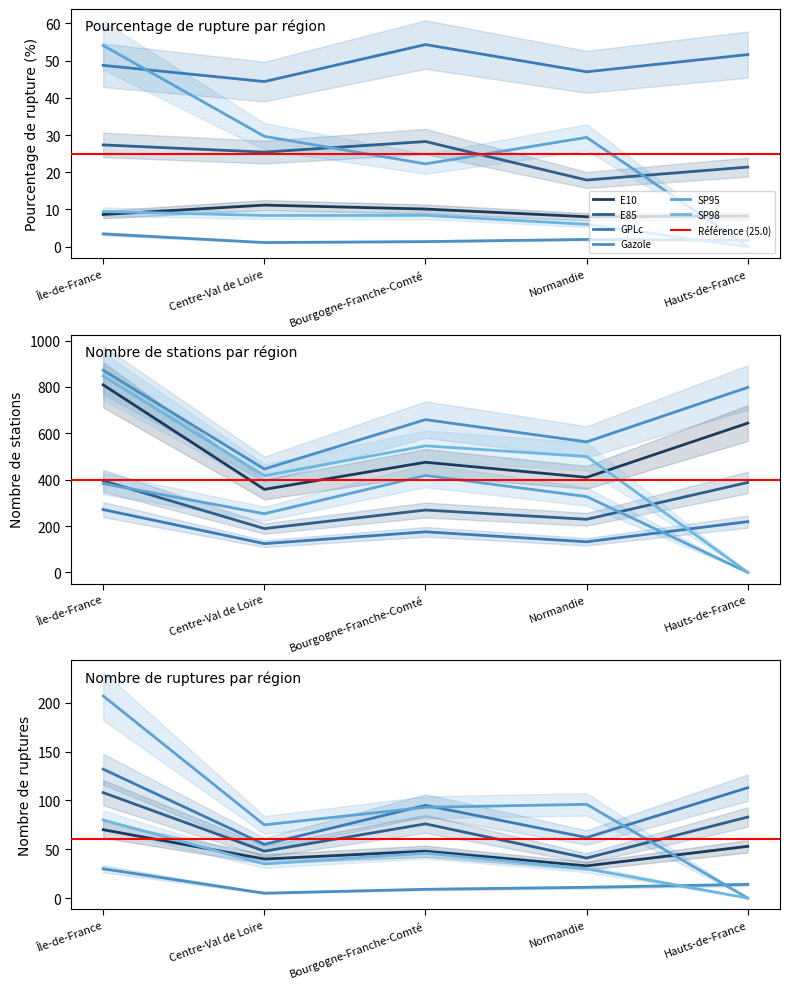

At which category does Gazole reach its first local peak?

Normandie